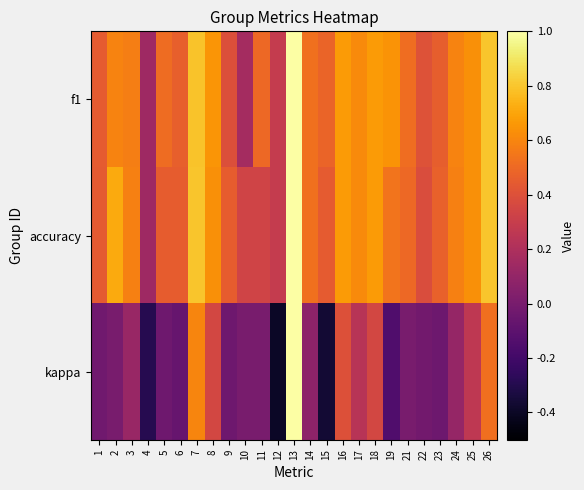

Which has a higher value, 10 or 17?

17